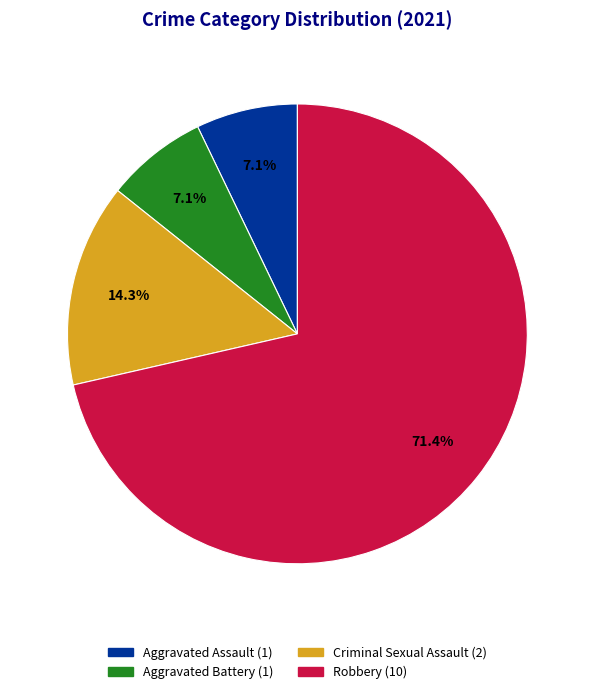

Is there a majority slice in this chart?

Yes